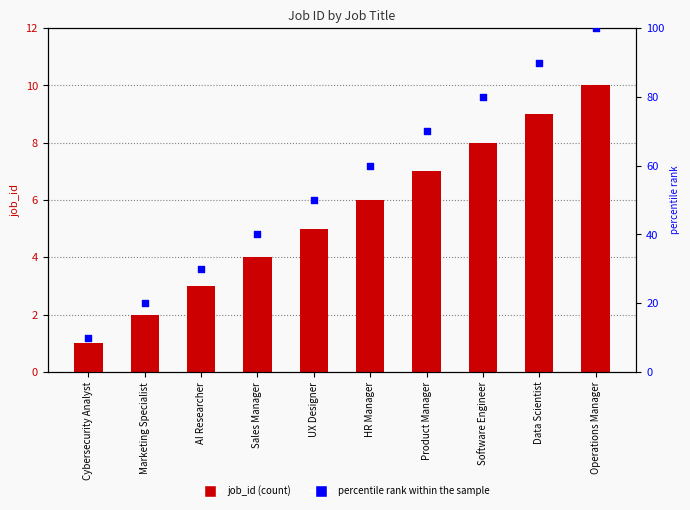

Which series has the largest total across all categories?

percentile rank within the sample